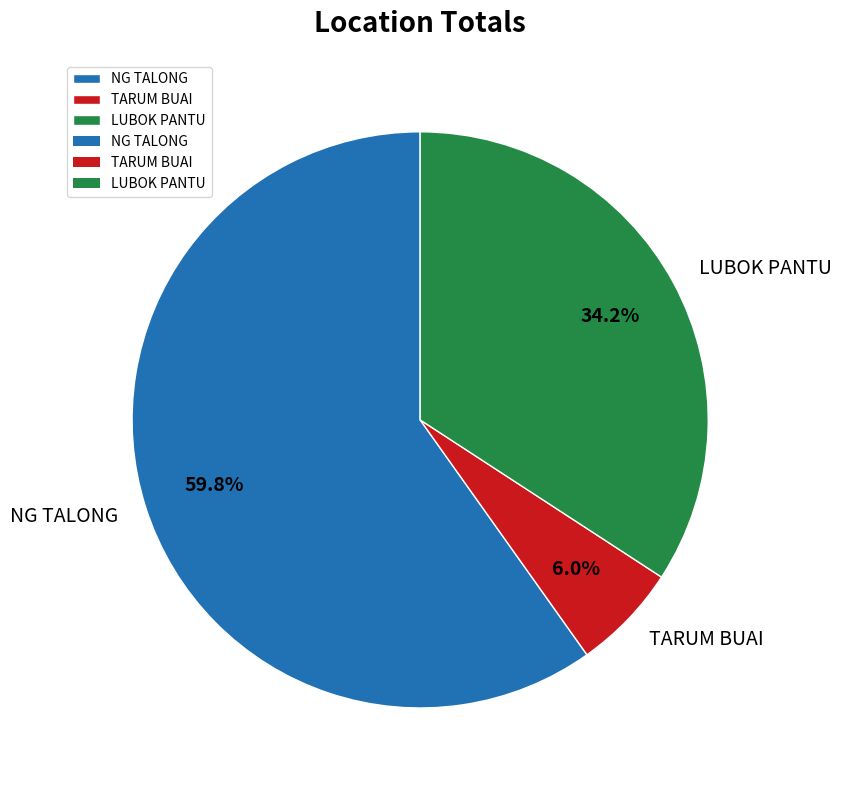

Which has a higher value, LUBOK PANTU or TARUM BUAI?

LUBOK PANTU